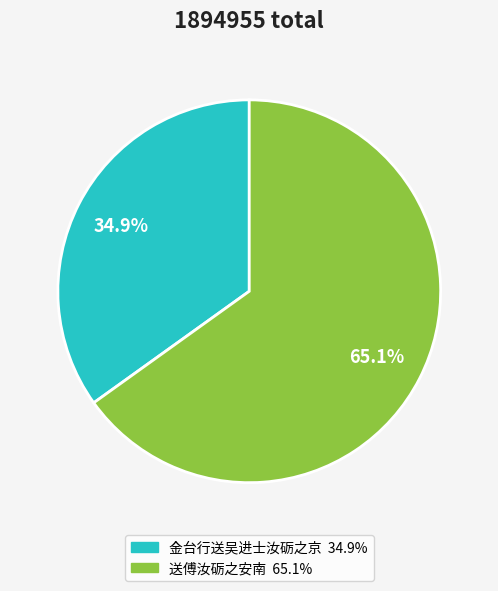

Combined, what portion of the pie is 送傅汝砺之安南 and 金台行送吴进士汝砺之京?

100.0%